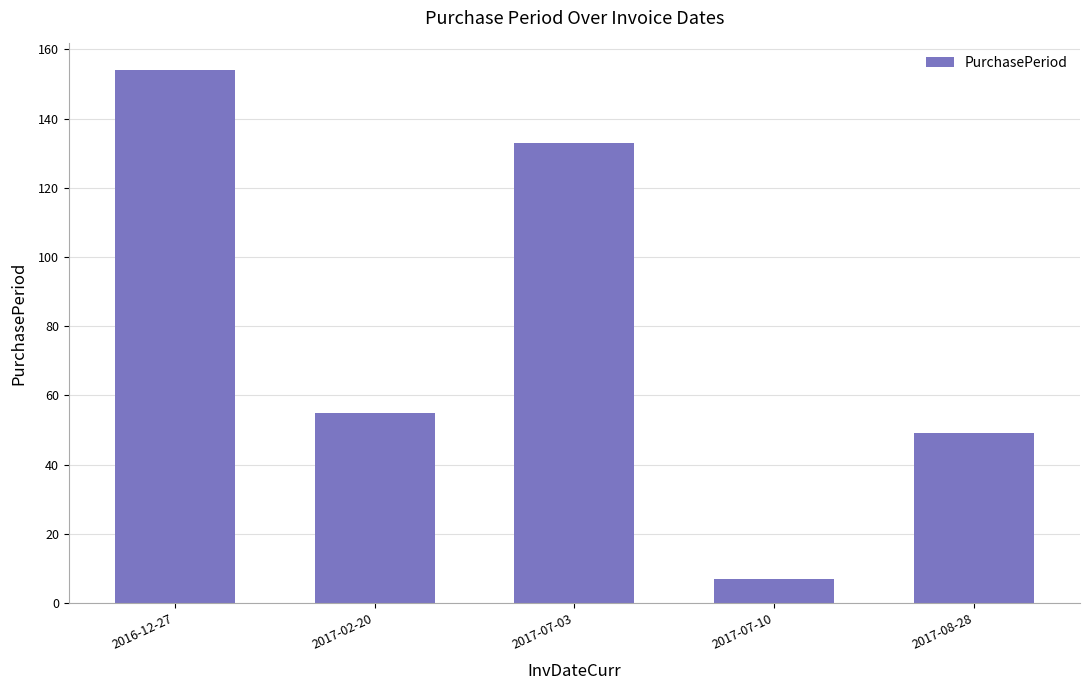

What is the value of the 2nd bar from the left?

55